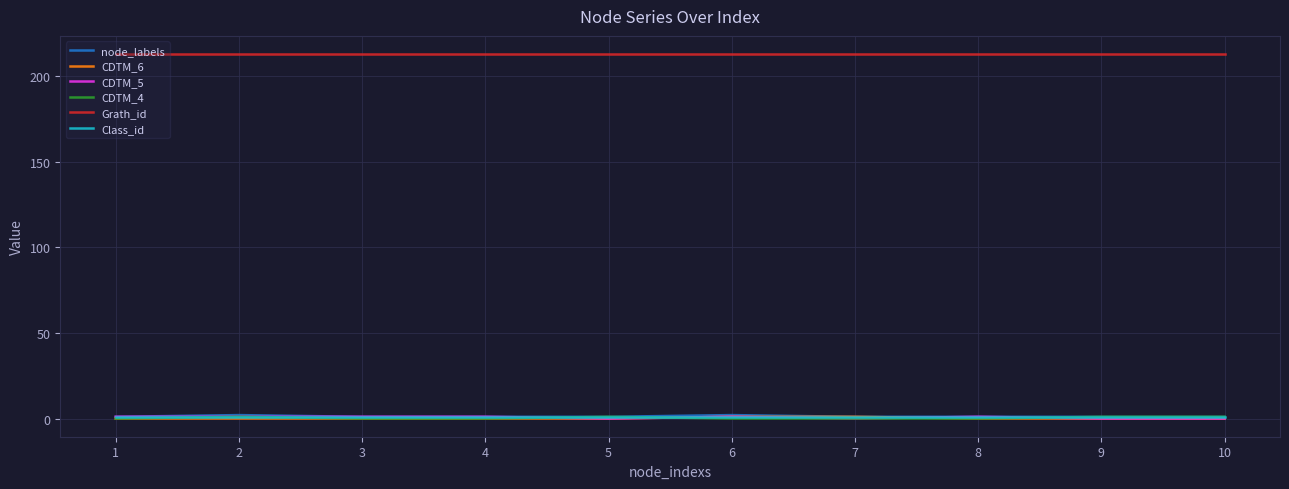

What are all the series names shown in the legend?

node_labels, CDTM_6, CDTM_5, CDTM_4, Grath_id, Class_id